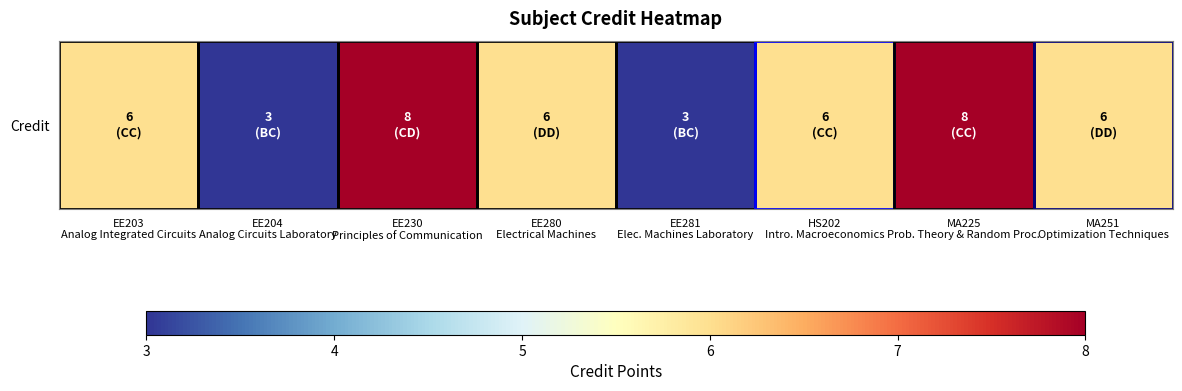

Approximately how many times larger is the value at EE204
Analog Circuits Laboratory compared to EE280
Electrical Machines?

0.5